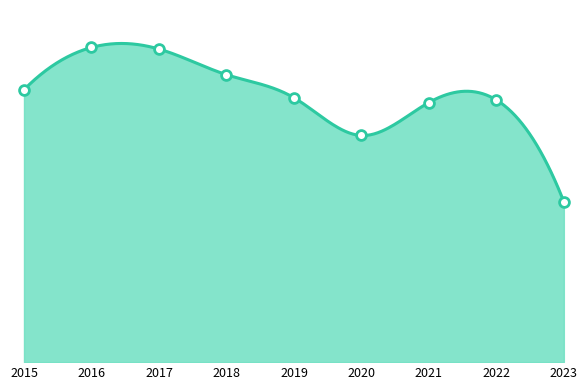

What is the change in value from 2018 to 2021?

-87